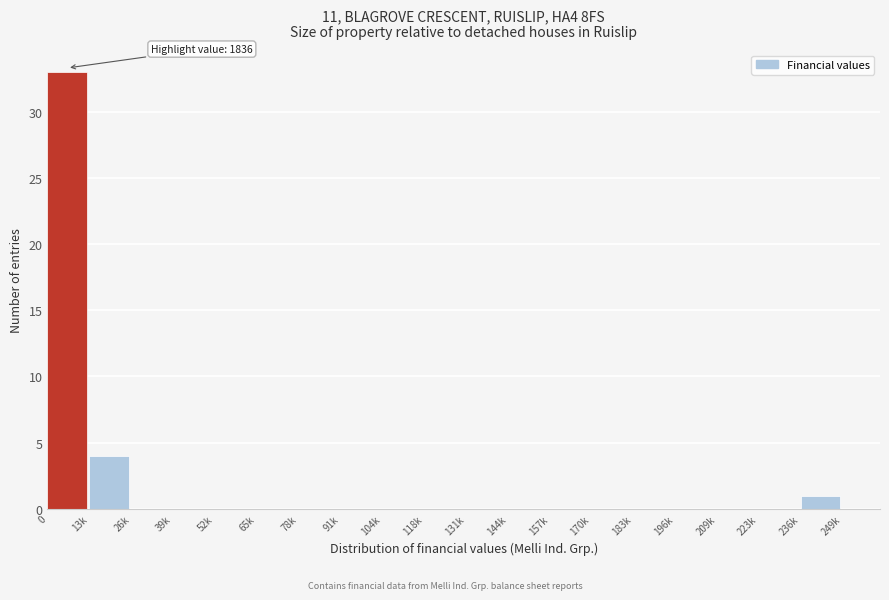

Reading left to right, transcribe all the data shown in this chart.

0=33	13k=4	26k=0	39k=0	52k=0	65k=0	78k=0	91k=0	104k=0	118k=0	131k=0	144k=0	157k=0	170k=0	183k=0	196k=0	209k=0	223k=0	236k=1